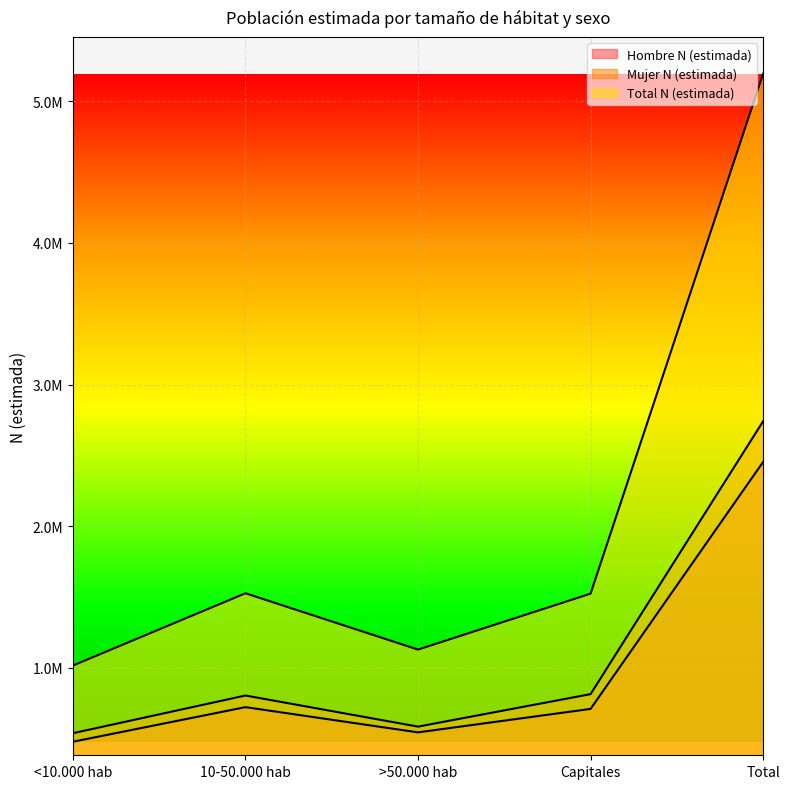

What is the sum of all Hombre N (estimada) values?

4907402